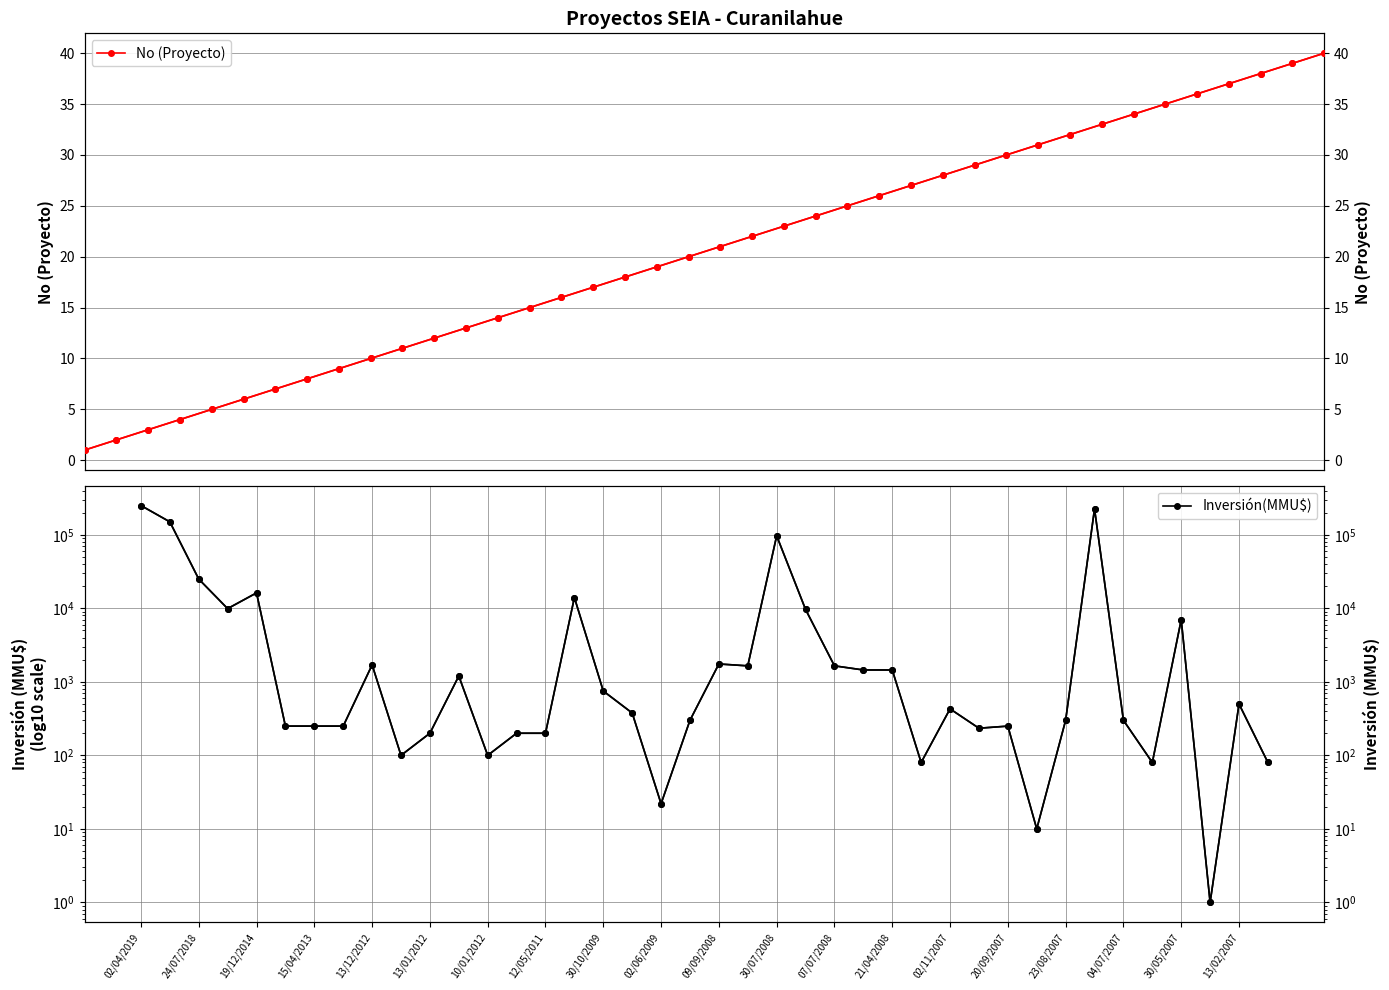

What is the lowest value of the No (Proyecto) series?

1